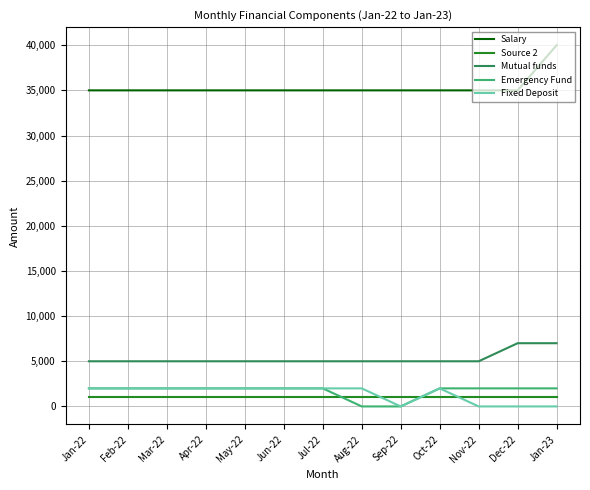

What is the total value across all series at Oct-22?

45000